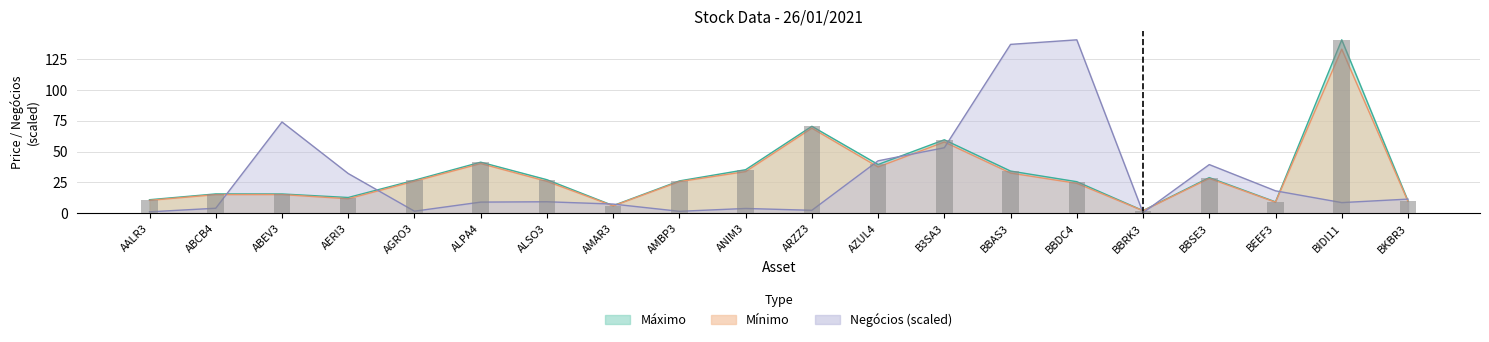

Is it true that Mínimo equals 25.9 at ABCB4?

False